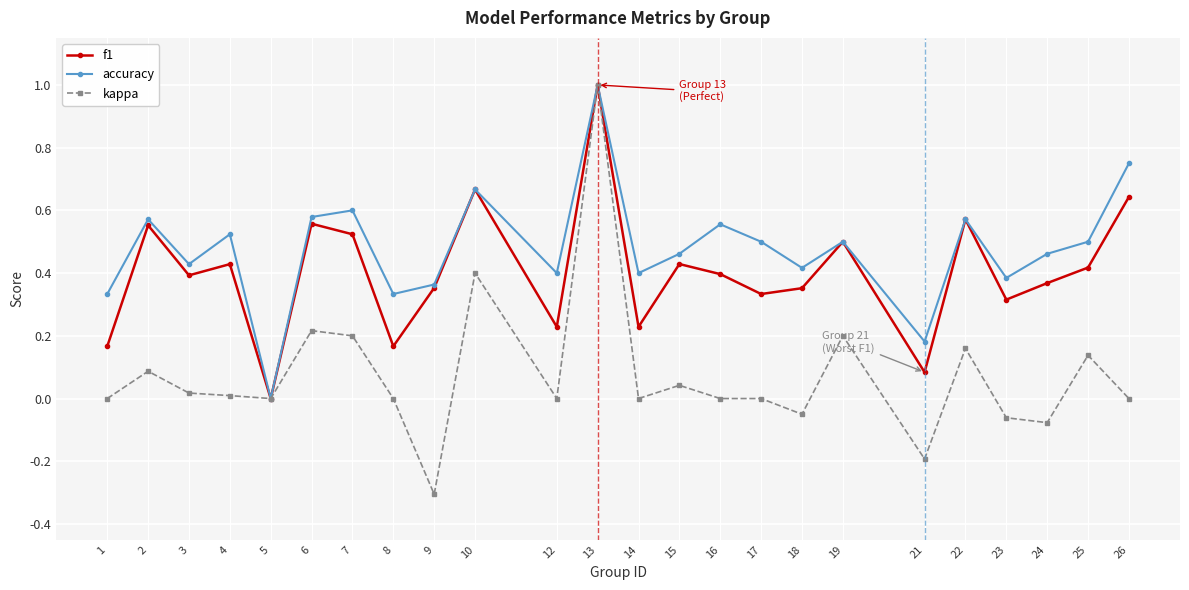

Which series has the largest range (max minus min)?

kappa